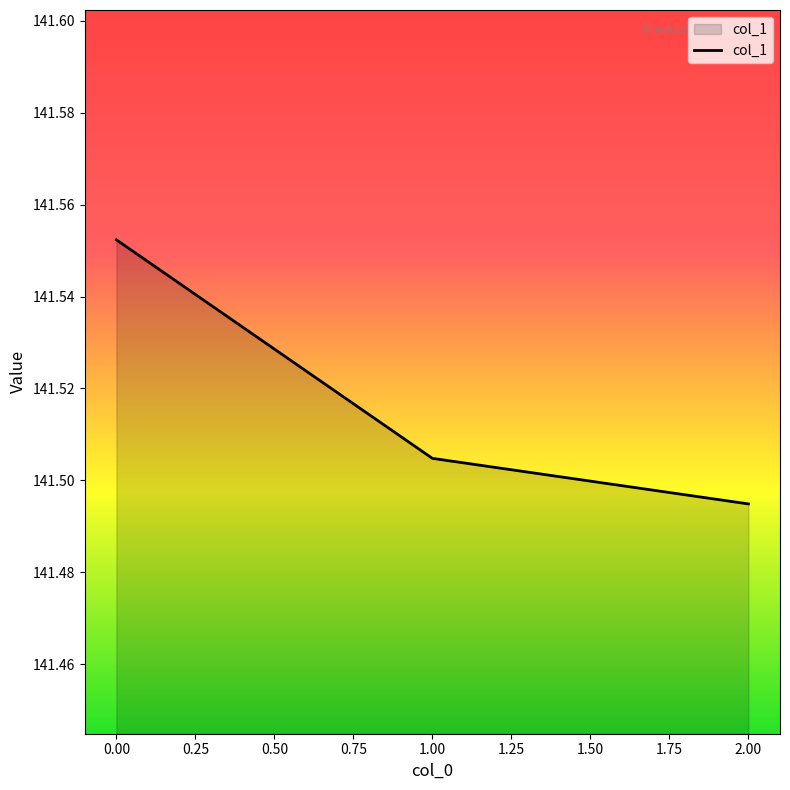

True or false: the data shows 230.3 at 1.00.

False